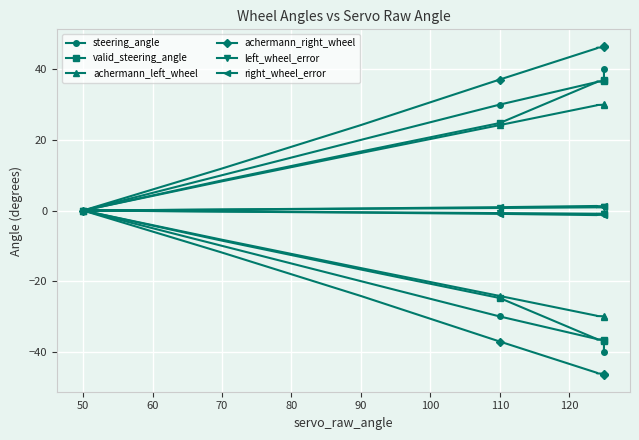

How many data points in right_wheel_error are above 0?

9